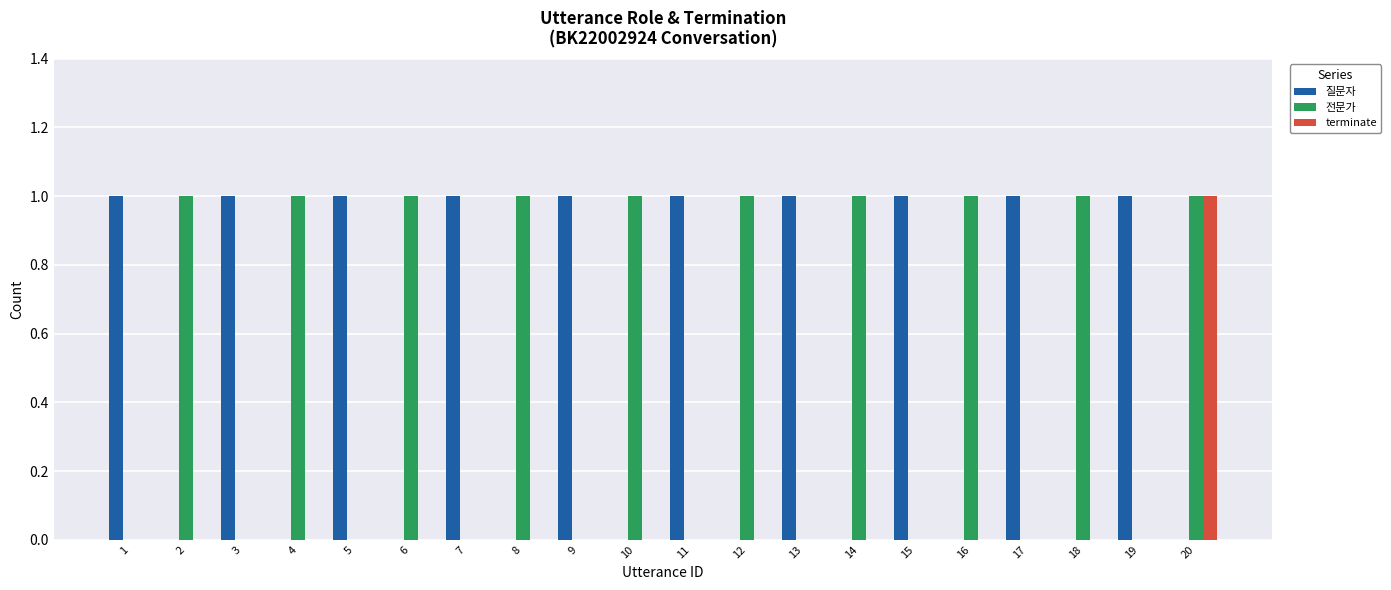

At which category is the sum across all series the highest?

20